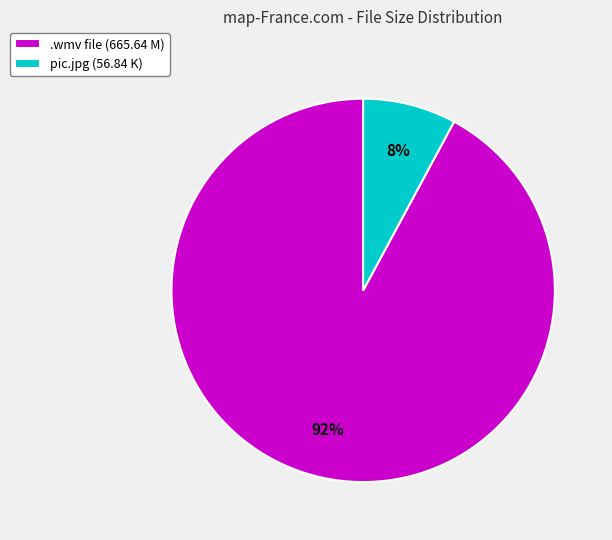

True or false: pic.jpg (56.84 K) accounts for 8% of the total.

True